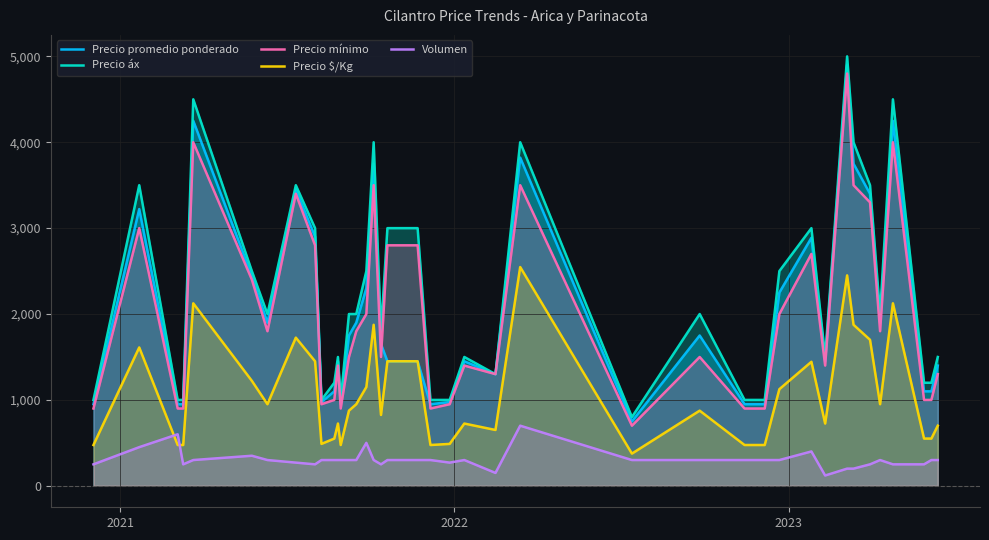

Which series has the widest spread of values?

Precio áx